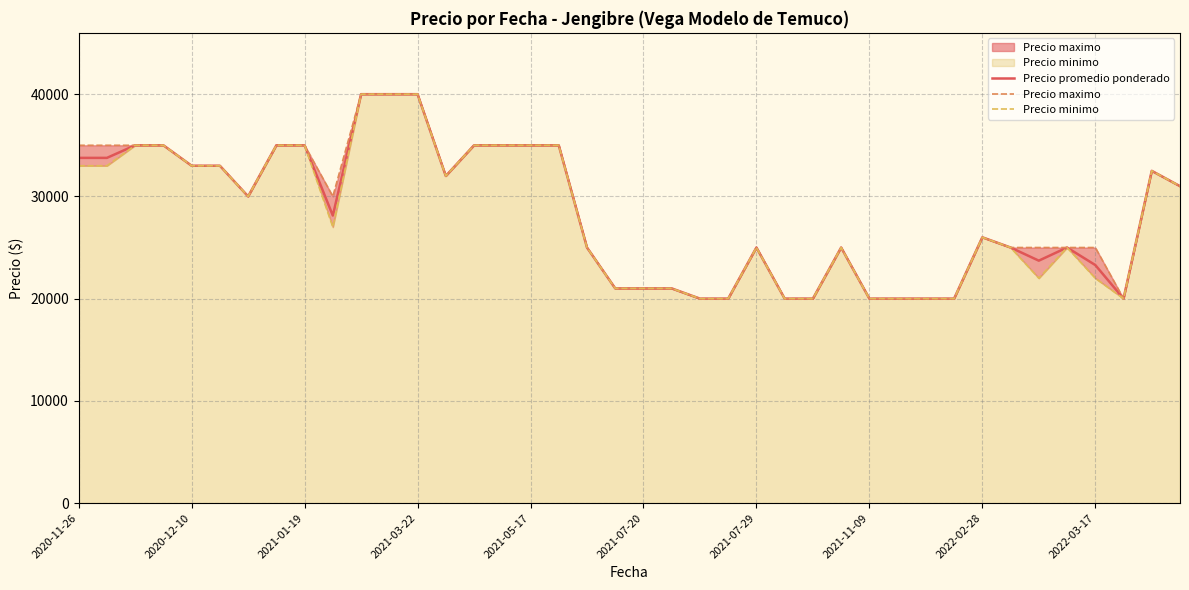

At which category is the sum across all series the highest?

10